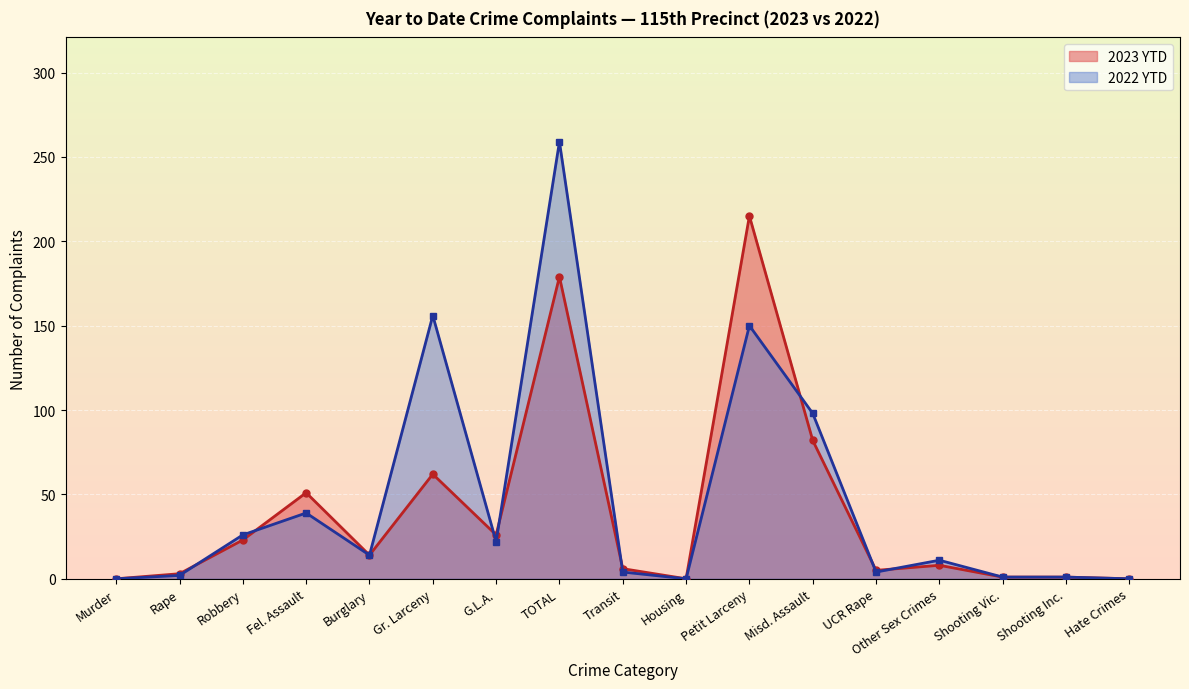

After their last crossing, which series has the higher values: 2023 YTD or 2022 YTD?

2022 YTD